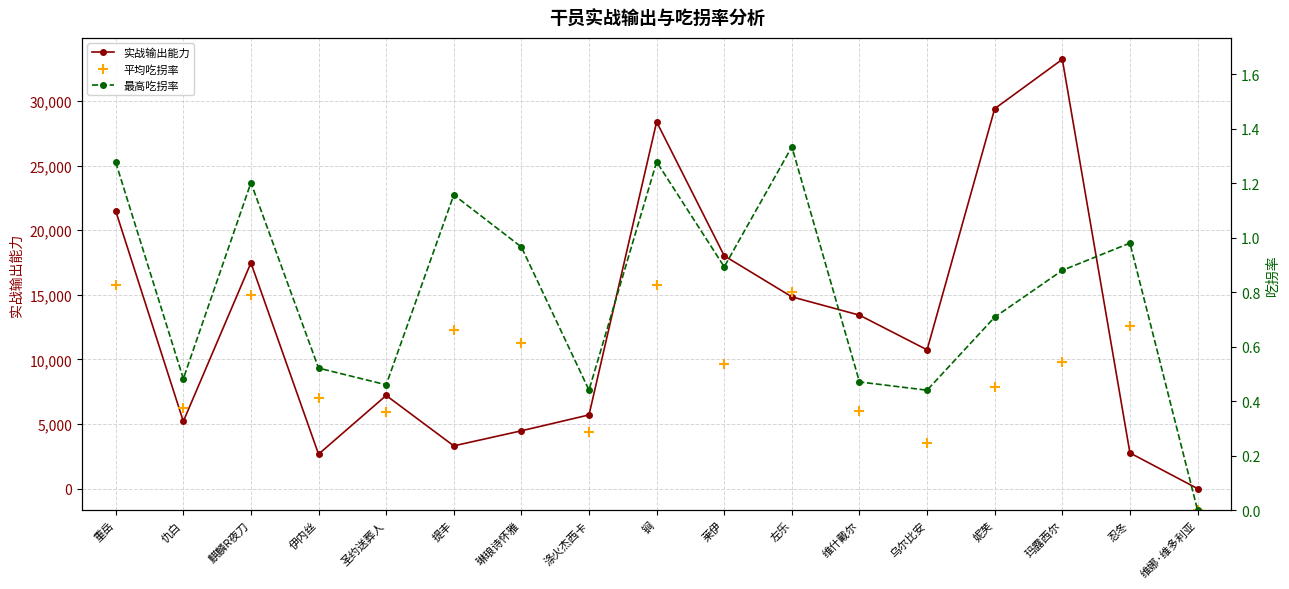

How many values in the 实战输出能力 series exceed 10741?

9